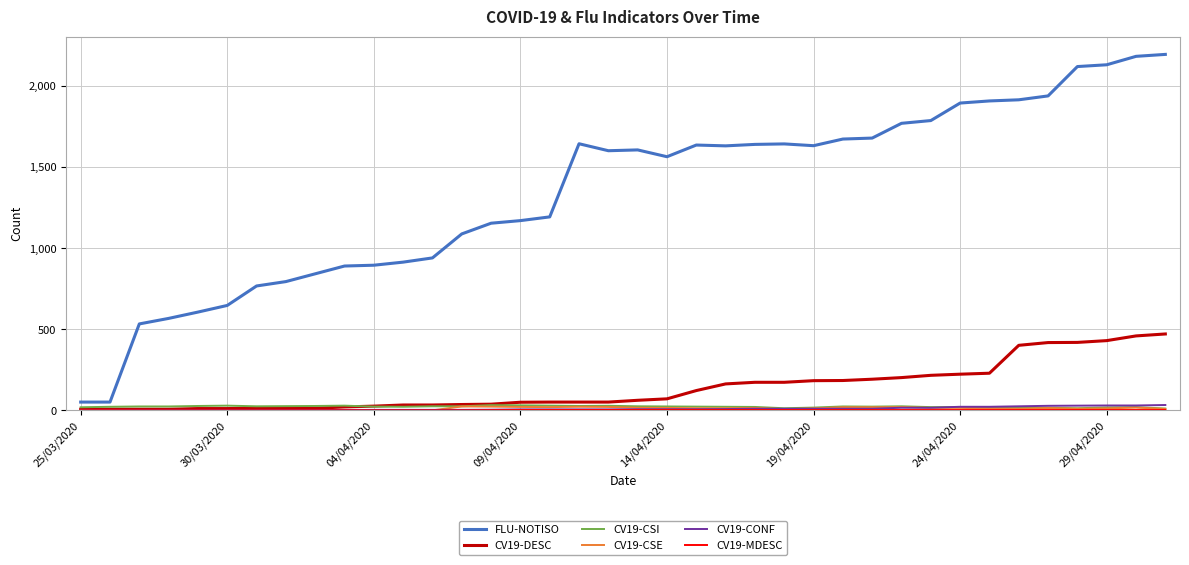

Which series has the largest range (max minus min)?

FLU-NOTISO